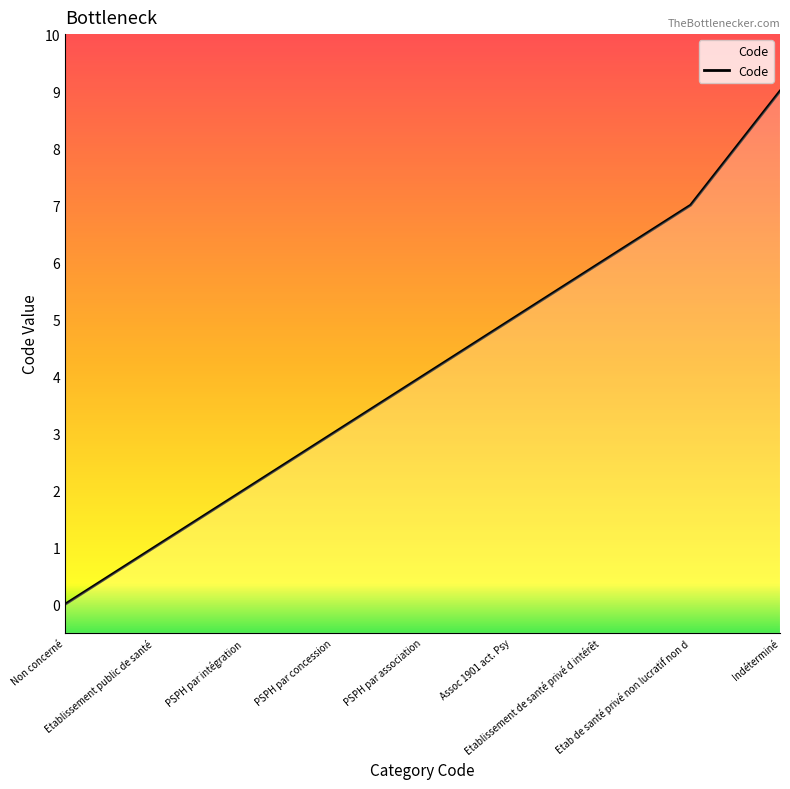

How many values are above zero?

8